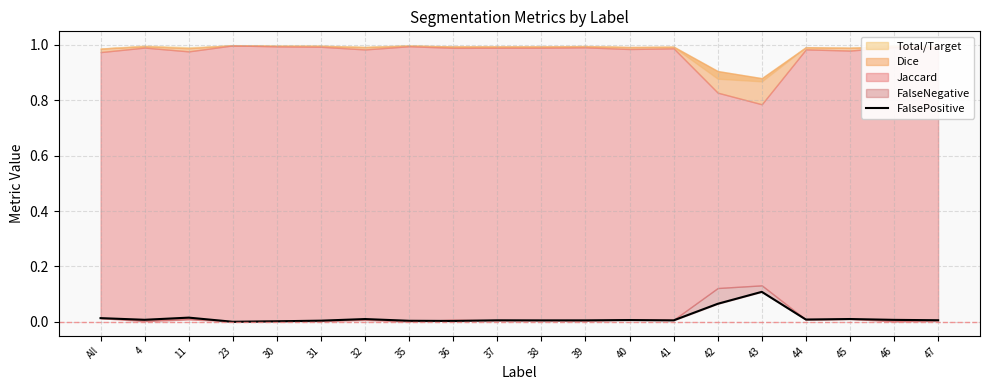

What position from the right is All?

20